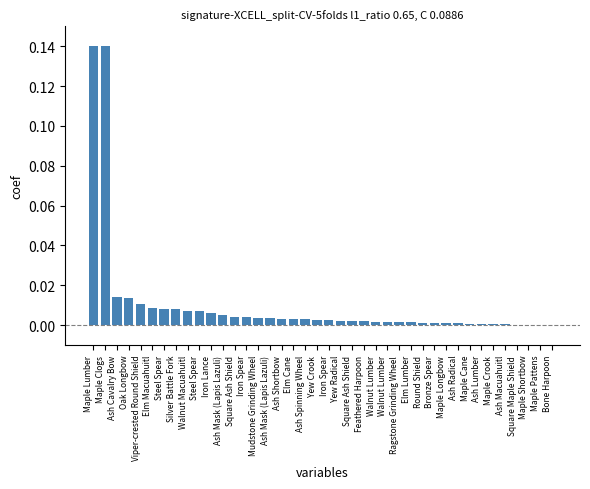

What is the sum of all values?

0.4